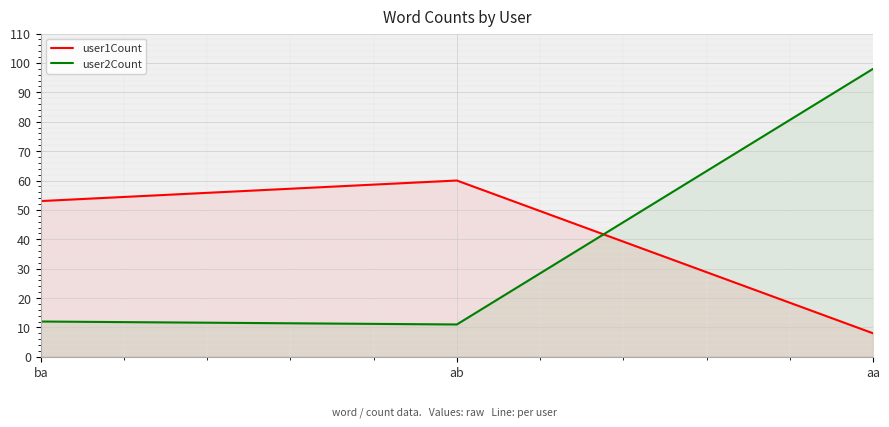

How many lines are shown in the chart?

2